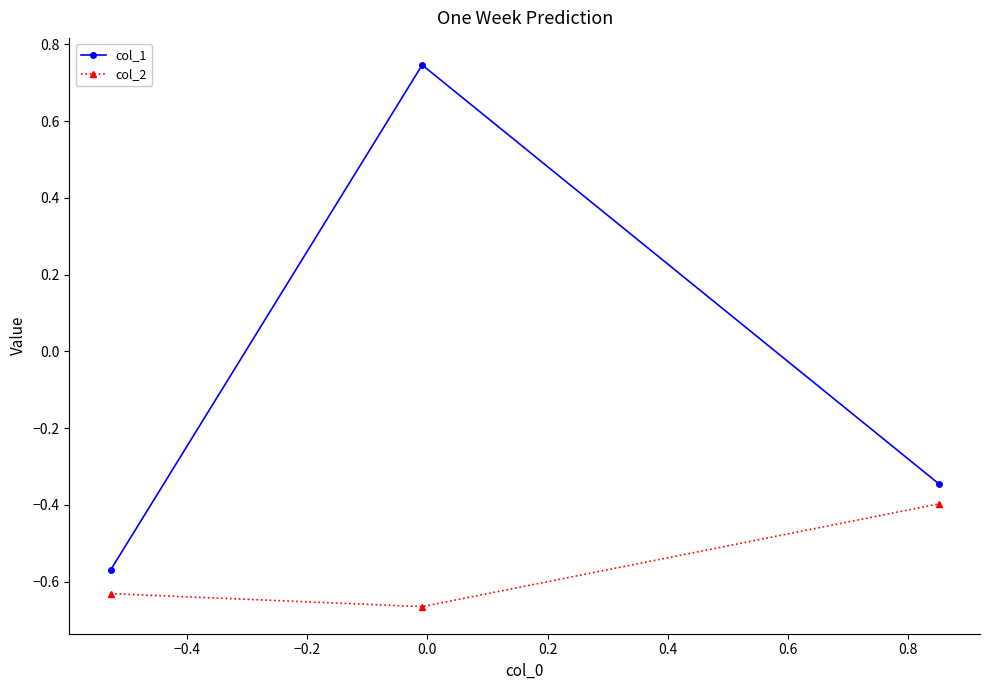

Which series has the largest range (max minus min)?

col_1